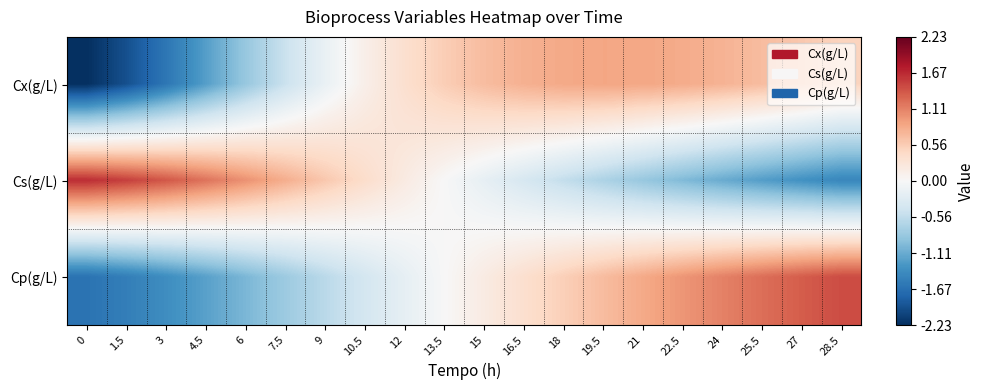

Rank the series by their maximum value, from lowest to highest.

Cx(g/L), Cp(g/L), Cs(g/L)